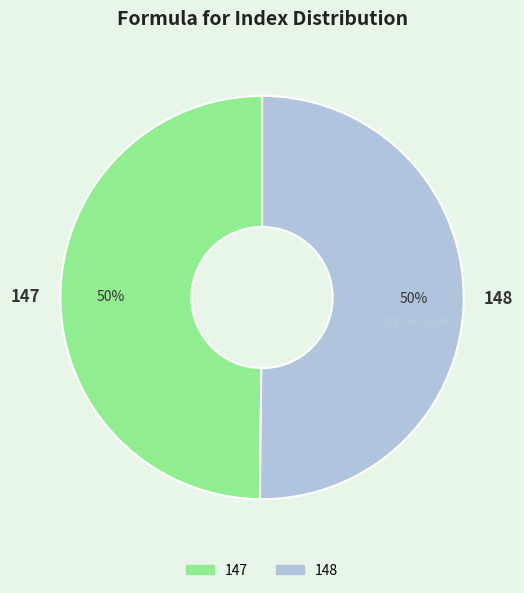

True or false: 148 accounts for 50% of the total.

True